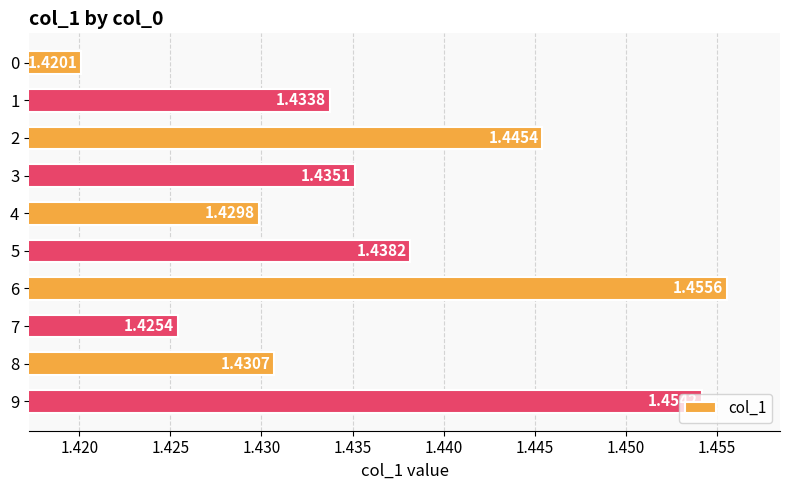

List the labels in order of value, largest first.

6, 9, 2, 5, 3, 1, 8, 4, 7, 0